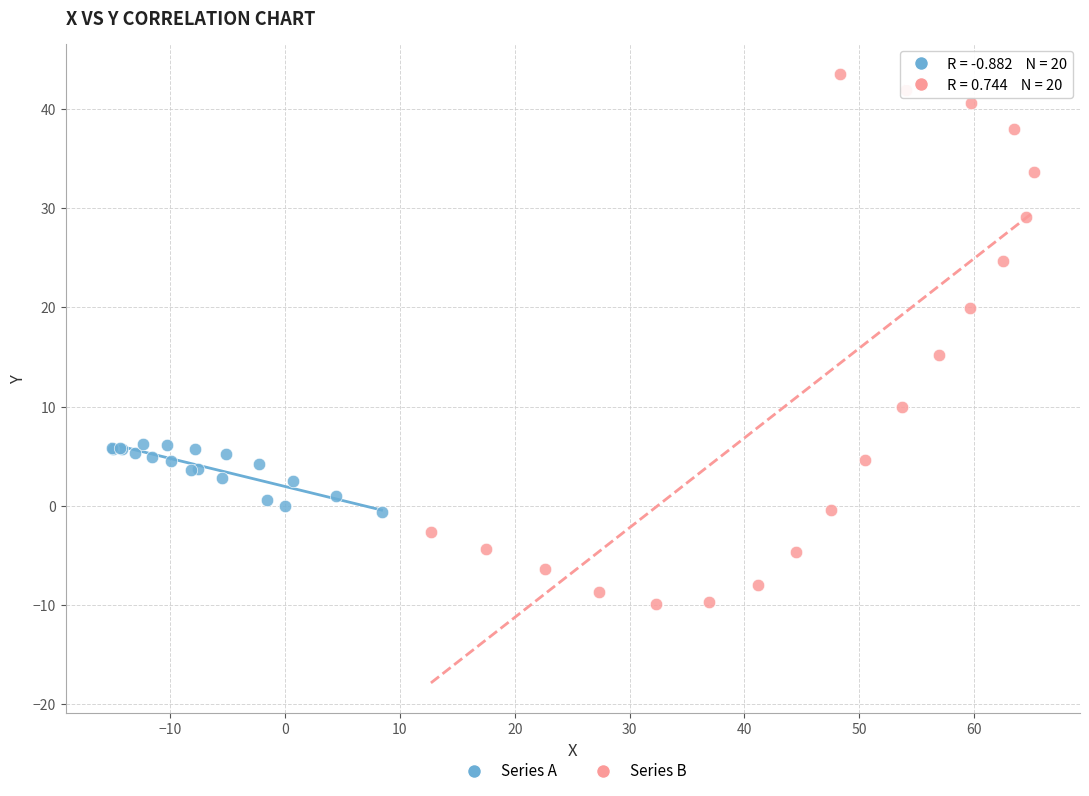

Which series contains the lowest Y value?

Series B